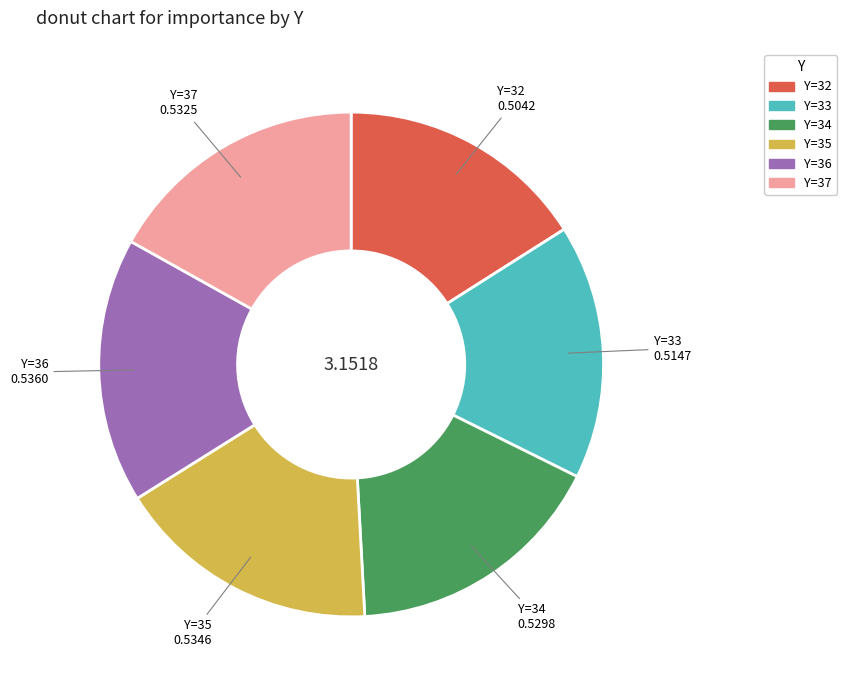

Which has a higher value, Y=36 or Y=33?

Y=36